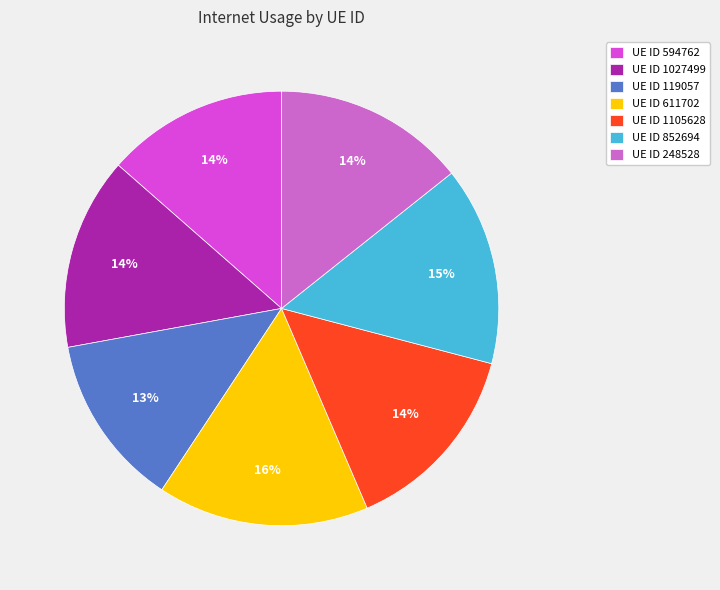

Is there a majority slice in this chart?

No